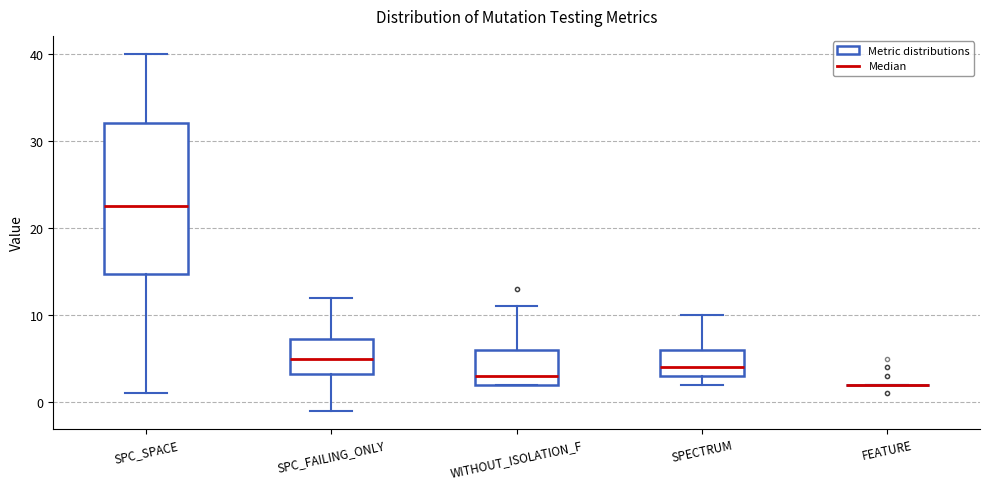

Where does the upper whisker of the box for SPC_SPACE end on the y-axis? The values are not printed on the chart, so give them approximately, as read against the axis.

40